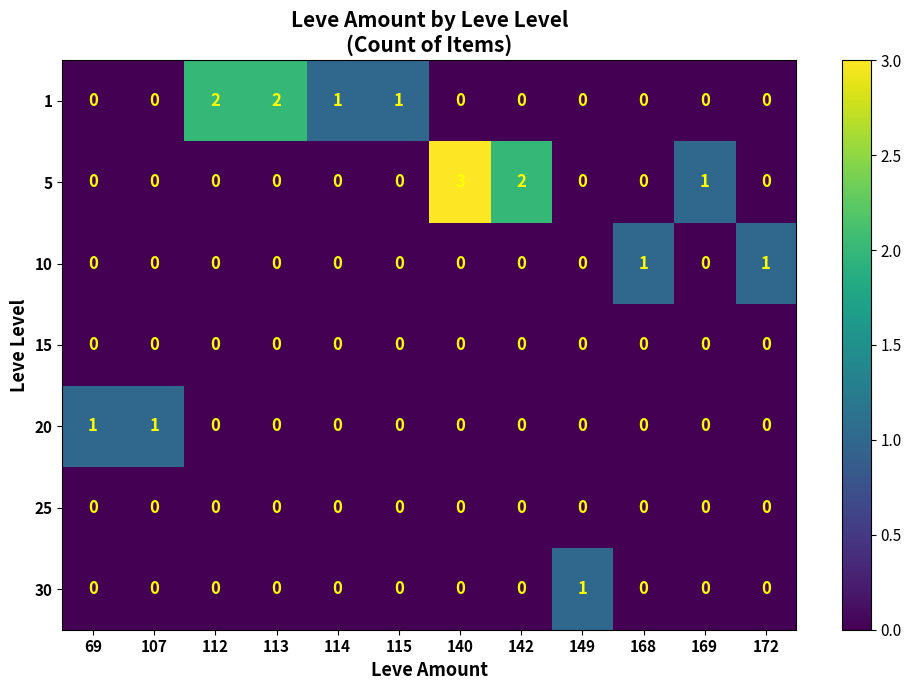

At which category is the sum across all series the highest?

140